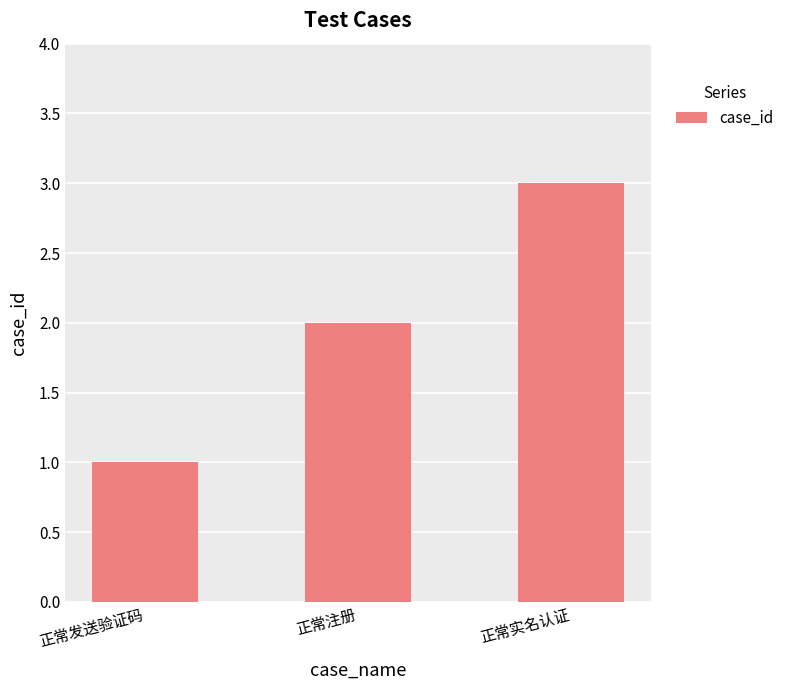

List the labels in order of value, smallest first.

正常发送验证码, 正常注册, 正常实名认证